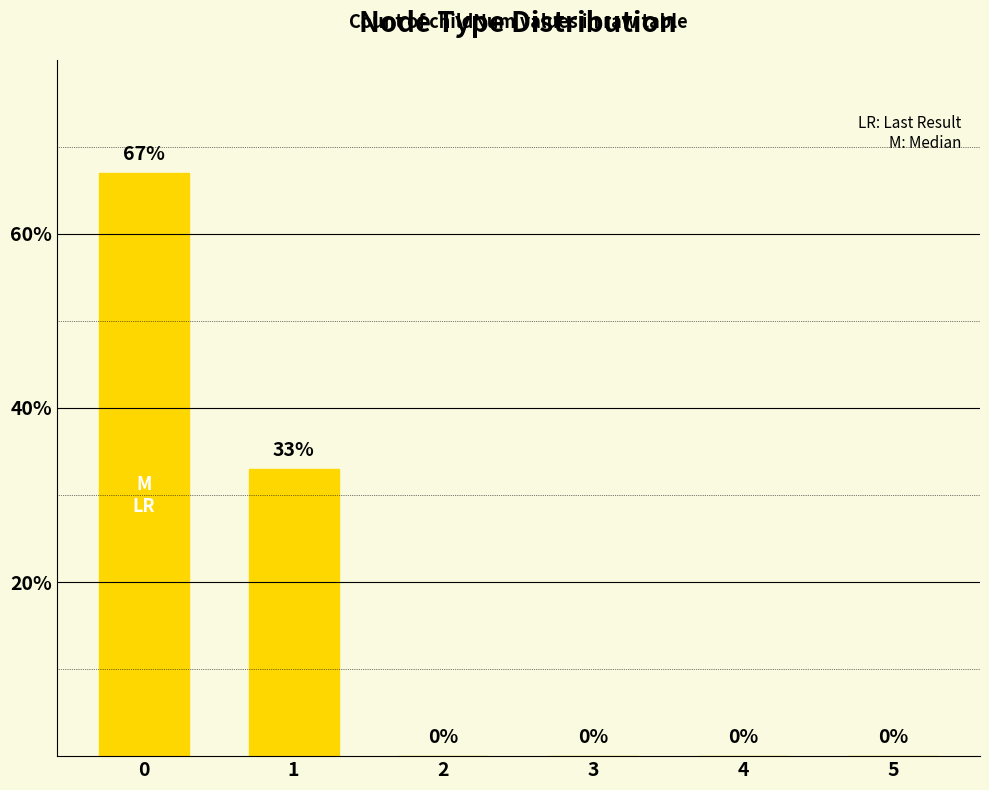

How many categories are shown in the chart?

6